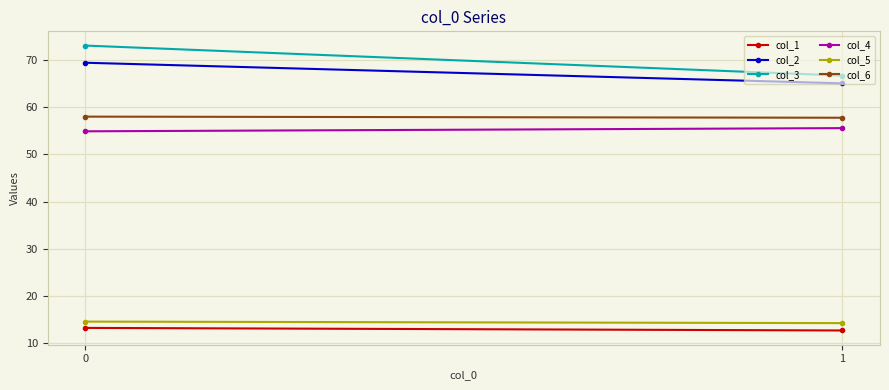

At how many categories does at least one series exceed 36?

2